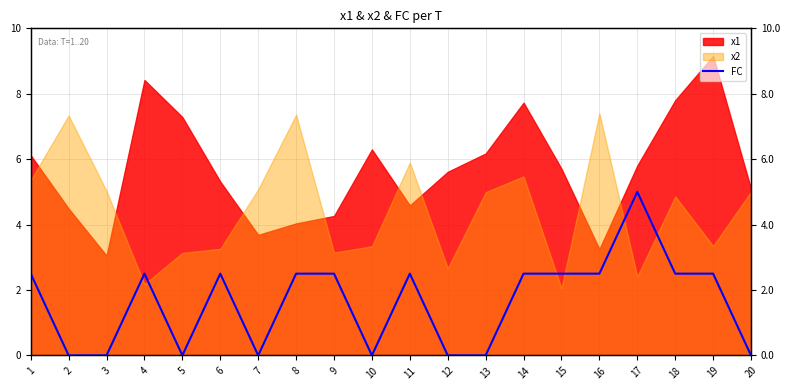

Count the values in the range 0 to 2.

8